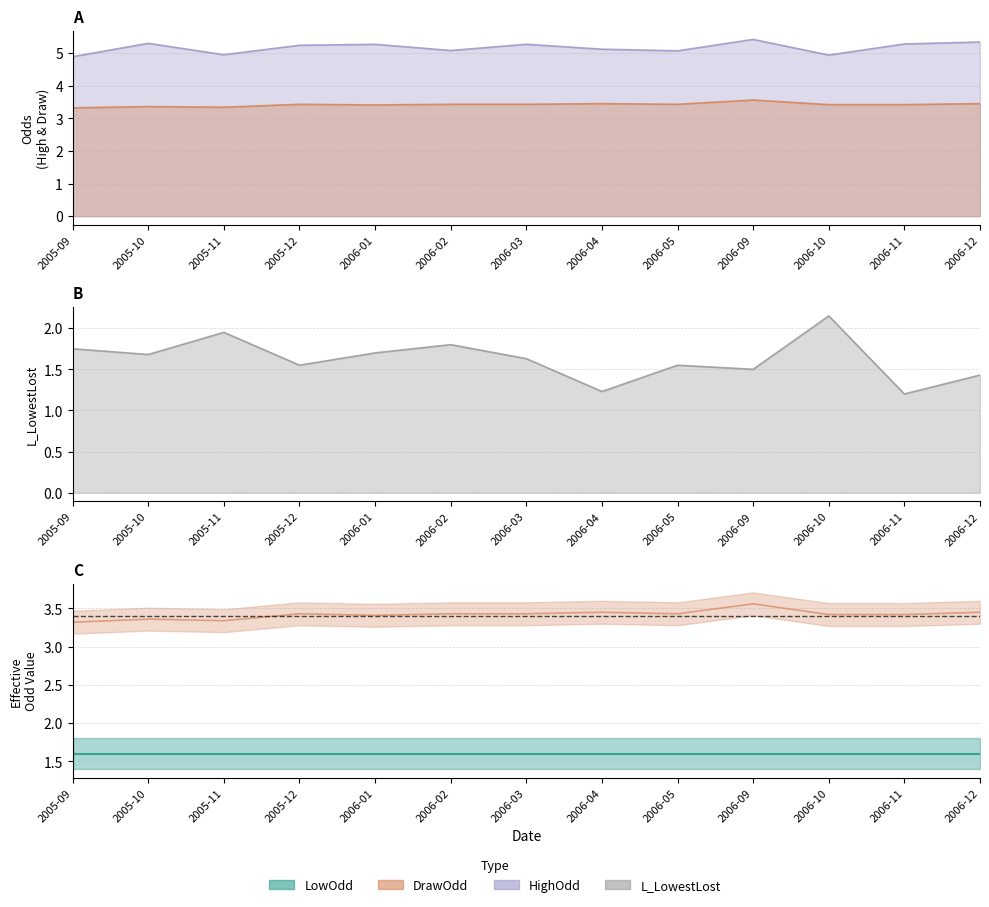

How many interior local peaks does the DrawOdd series have?

4